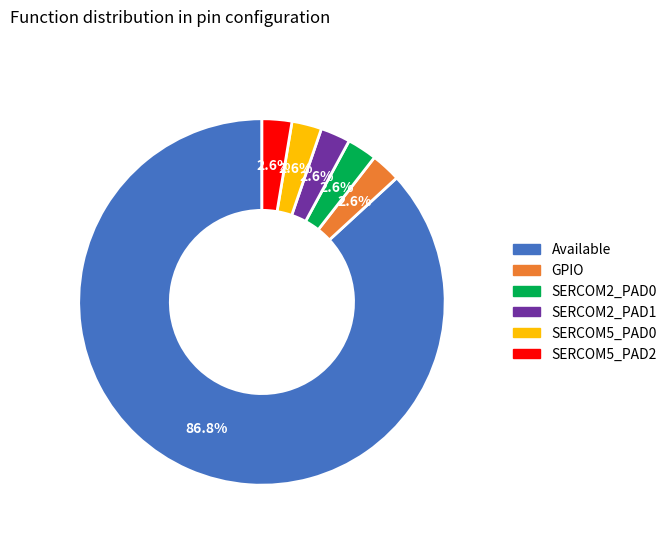

How much of the chart is everything except GPIO?

97.4%